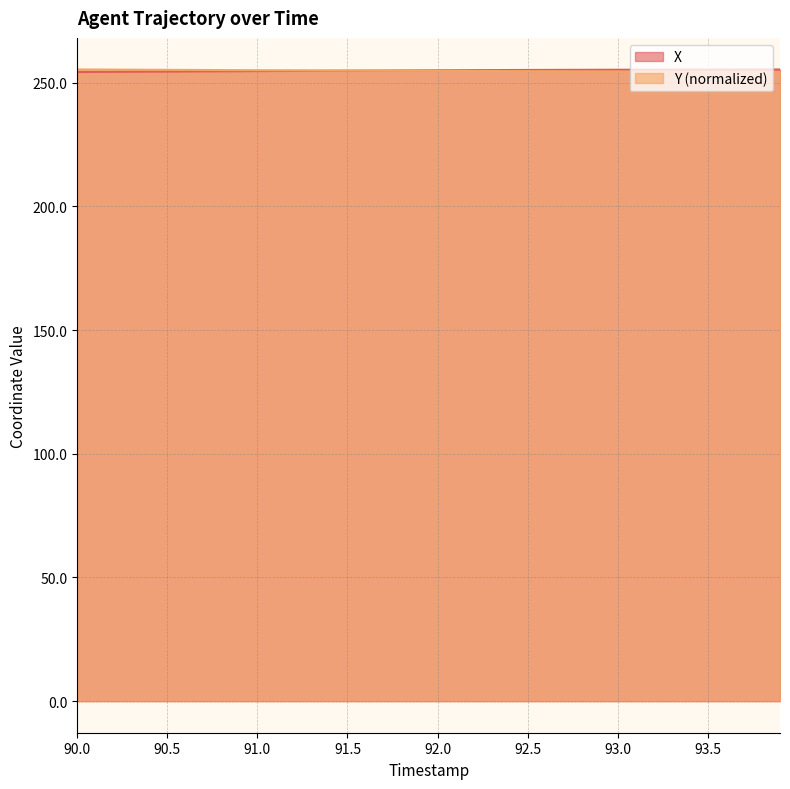

What is the label of the 35th point from the left?

93.4